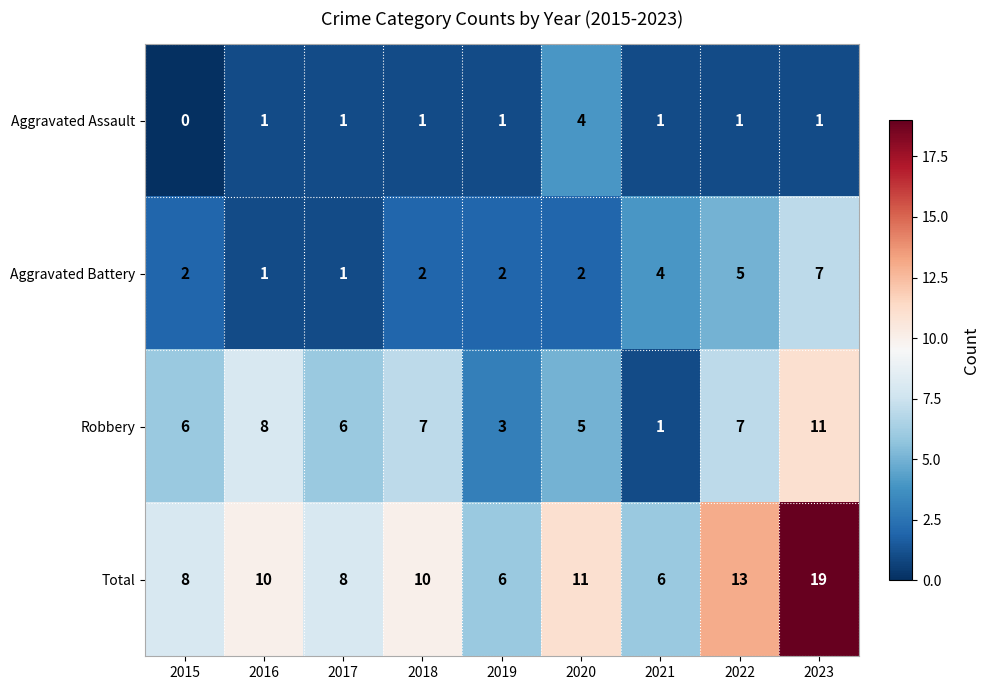

Is it true that Total equals 9 at 2019?

False